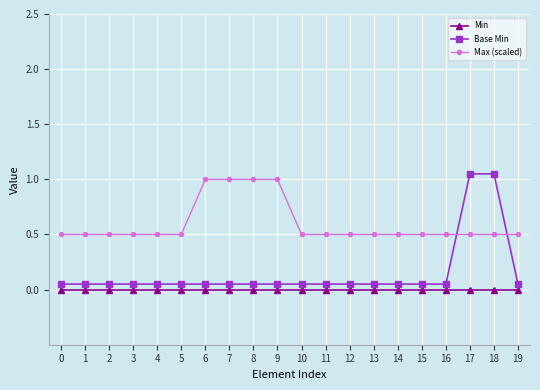

What is the total value across all series at 1?

0.6